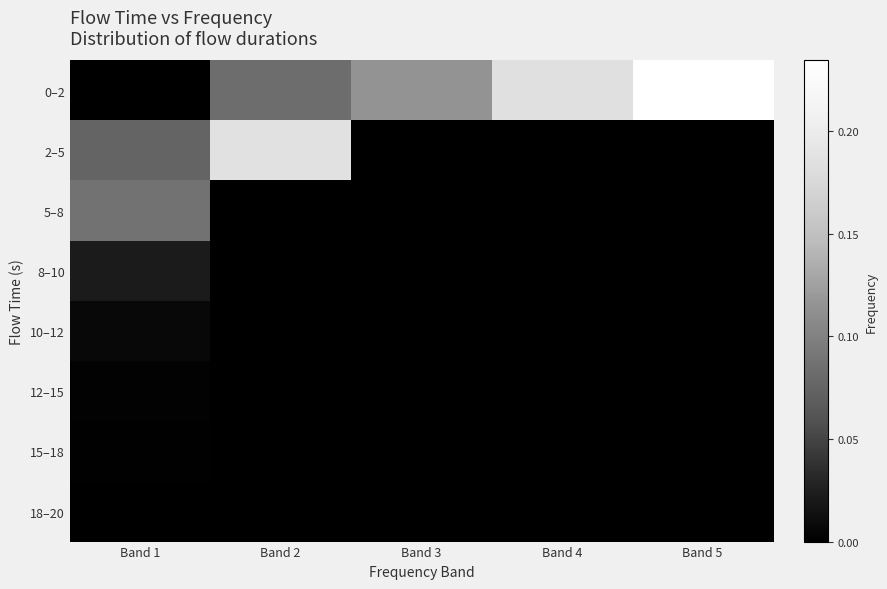

Reading left to right, extract all data points from this chart.

0–2: Band 1=0.0	Band 2=0.1	Band 3=0.1	Band 4=0.2	Band 5=0.2
2–5: Band 1=0.1	Band 2=0.2	Band 3=0.0	Band 4=0.0	Band 5=0.0
5–8: Band 1=0.1	Band 2=0.0	Band 3=0.0	Band 4=0.0	Band 5=0.0
8–10: Band 1=0.0	Band 2=0.0	Band 3=0.0	Band 4=0.0	Band 5=0.0
10–12: Band 1=0.0	Band 2=0.0	Band 3=0.0	Band 4=0.0	Band 5=0.0
12–15: Band 1=0.0	Band 2=0.0	Band 3=0.0	Band 4=0.0	Band 5=0.0
15–18: Band 1=0.0	Band 2=0.0	Band 3=0.0	Band 4=0.0	Band 5=0.0
18–20: Band 1=0.0	Band 2=0.0	Band 3=0.0	Band 4=0.0	Band 5=0.0